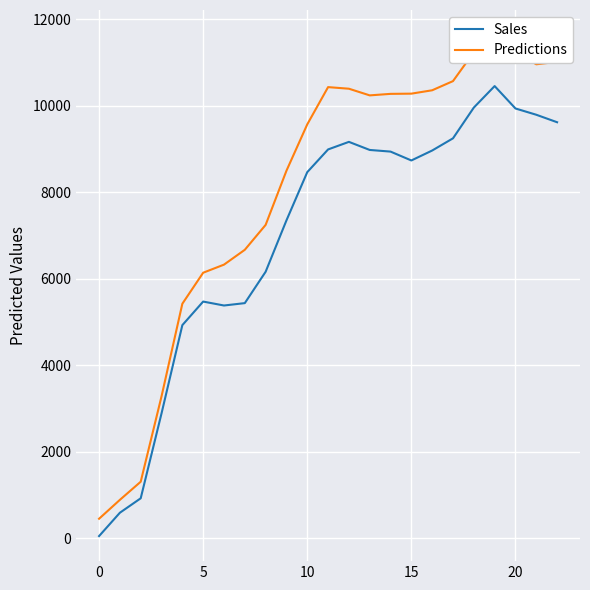

Where does the Sales series first go above 8736?

11